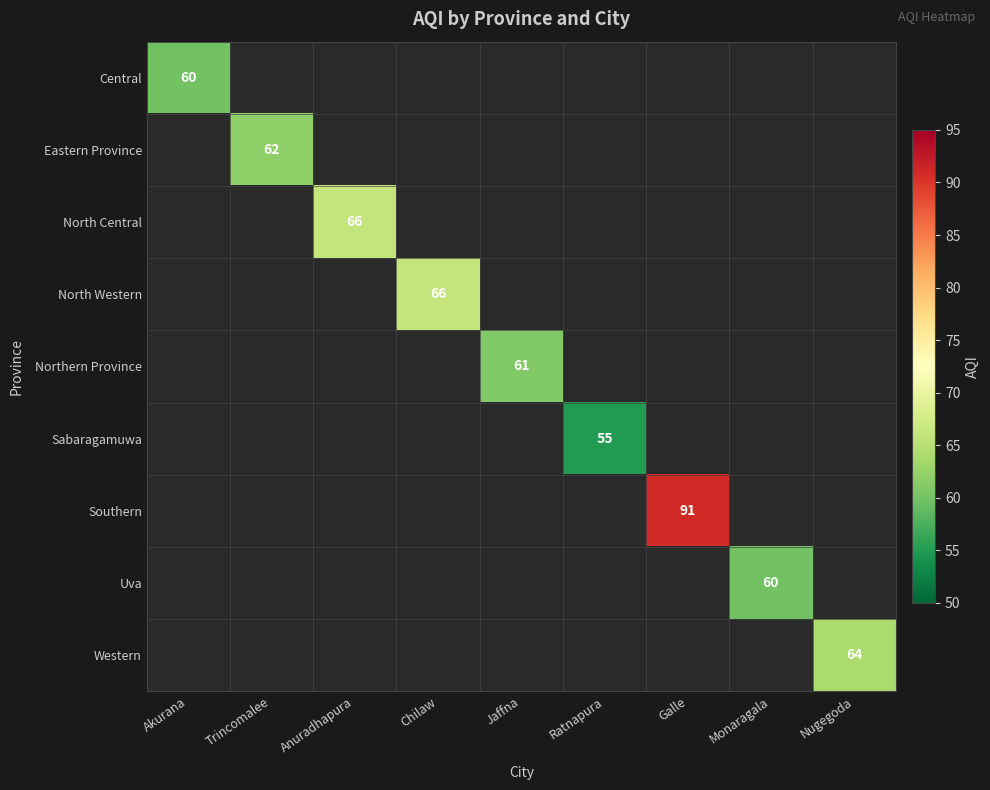

The value of North Central at Anuradhapura is 66. True or false?

True